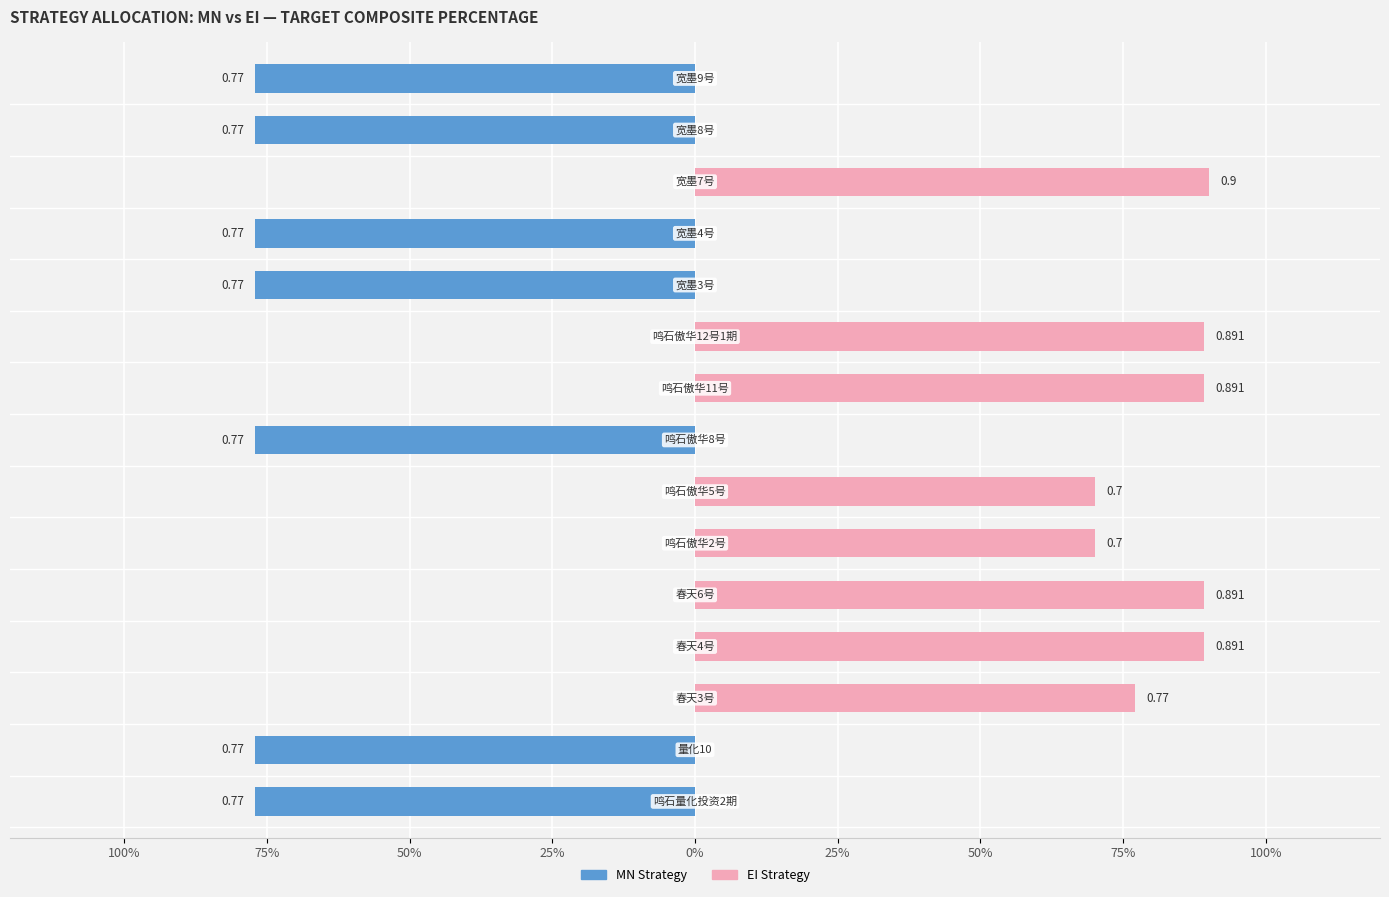

Is it true that EI equals 0.9 at 宽墨7号?

True